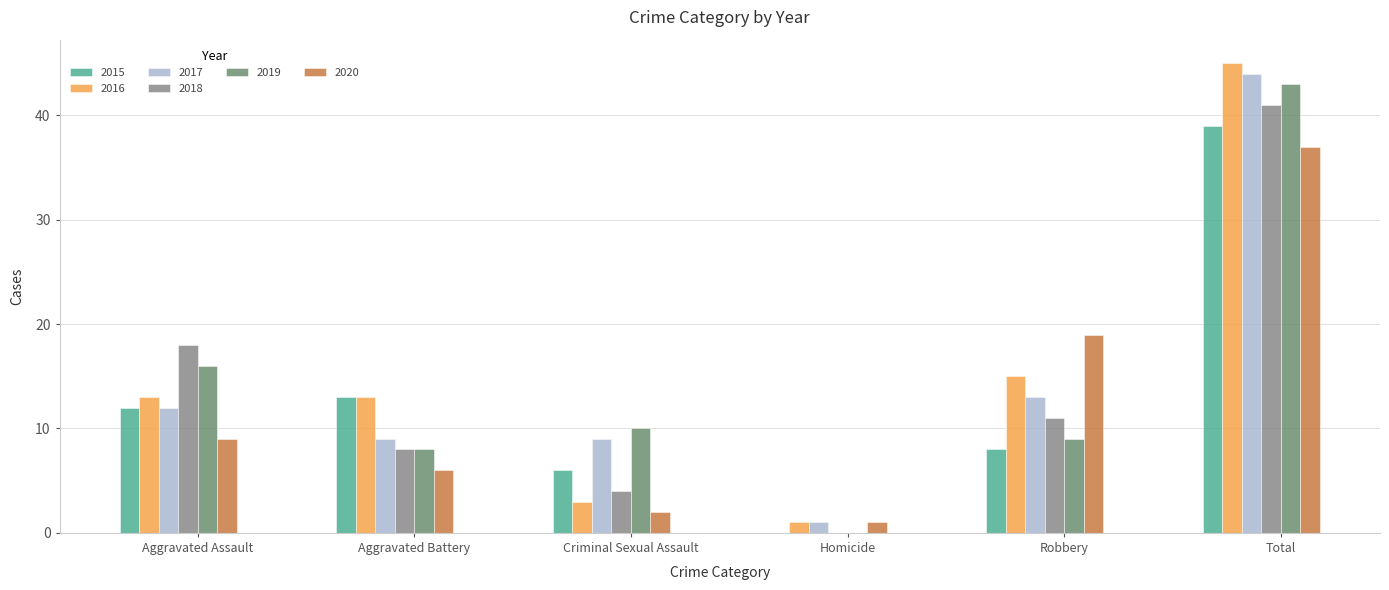

True or false: 2020 has a value of 6 at Aggravated Battery.

True